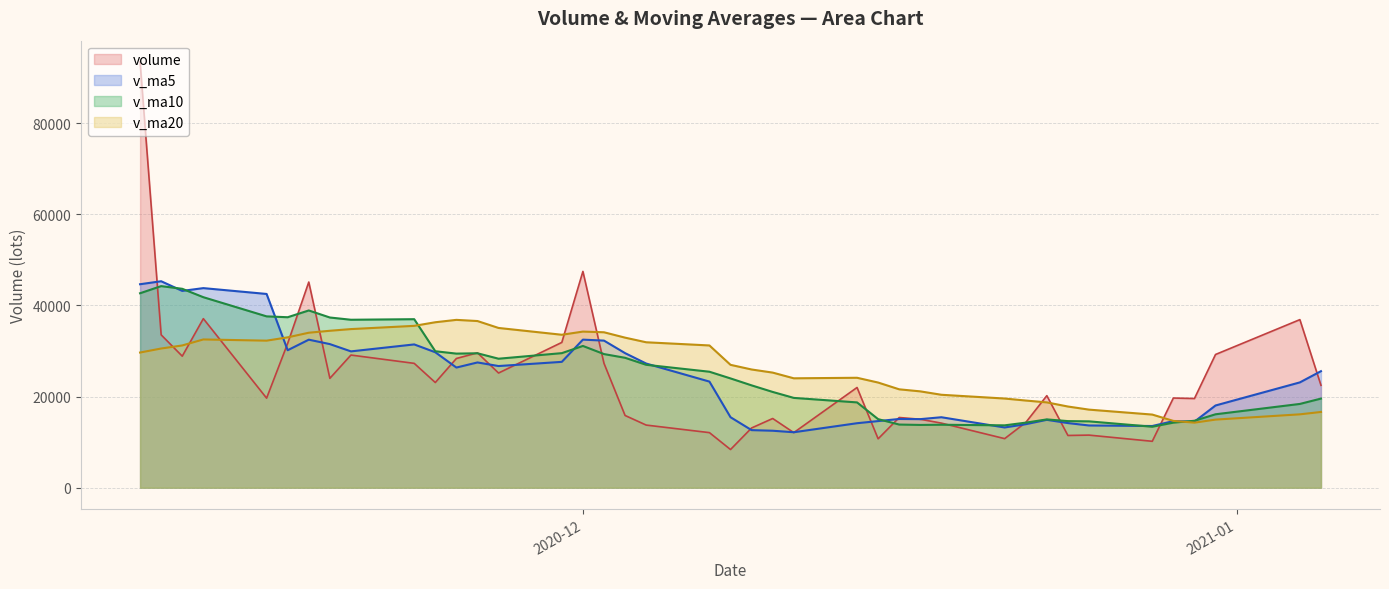

Which series has the largest range (max minus min)?

volume